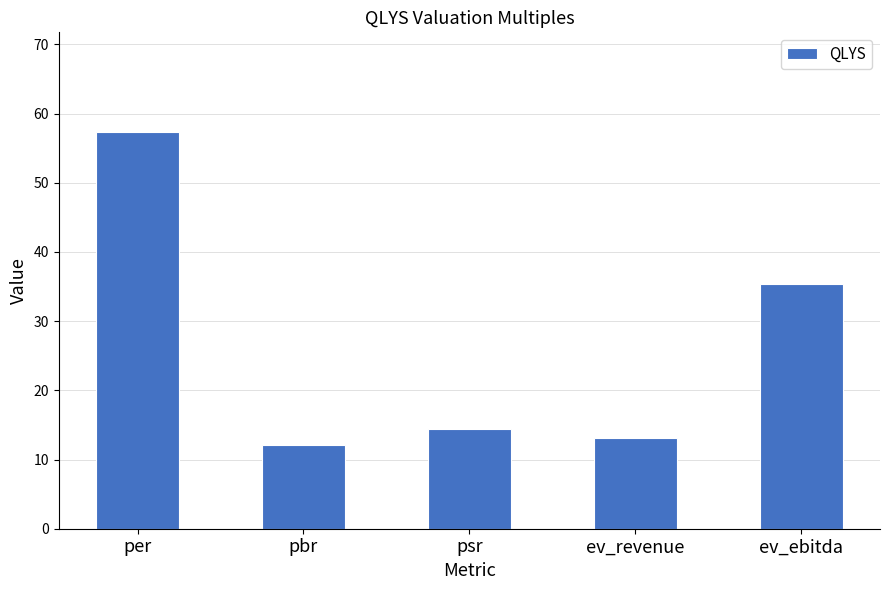

Rank the categories by value from highest to lowest.

per, ev_ebitda, psr, ev_revenue, pbr